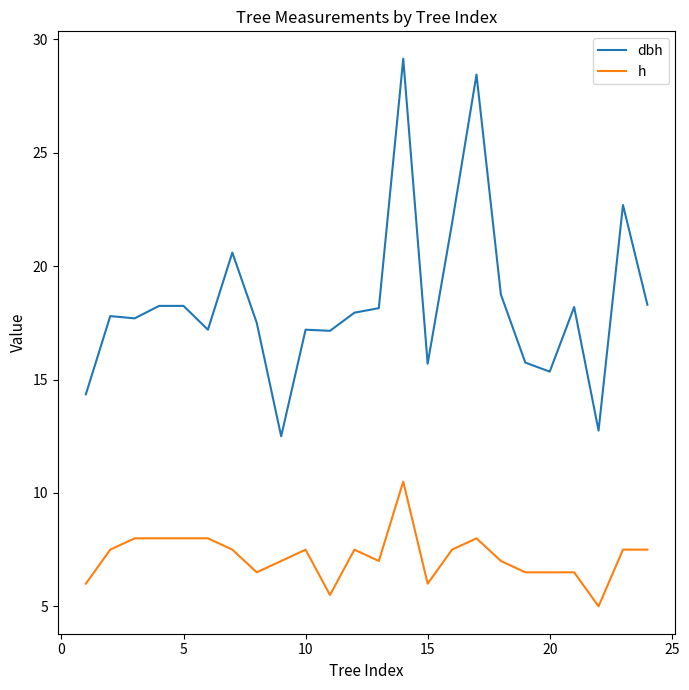

Rank the series by their average value, from lowest to highest.

h, dbh